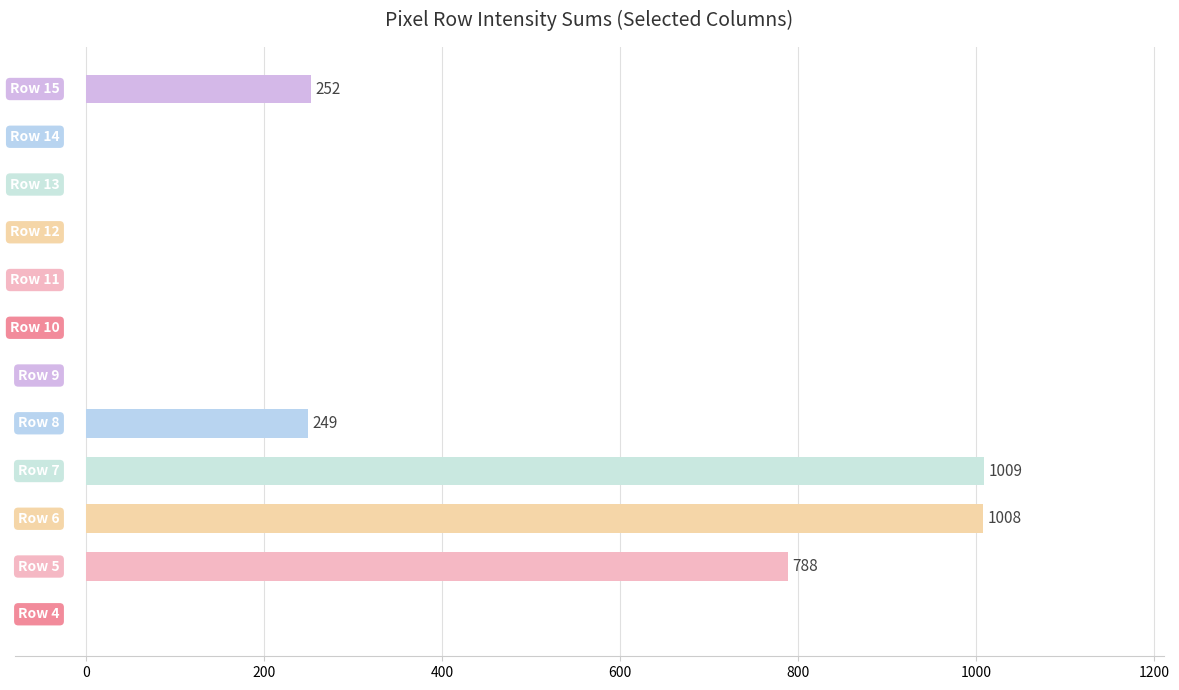

What is the sum of all values?

3306